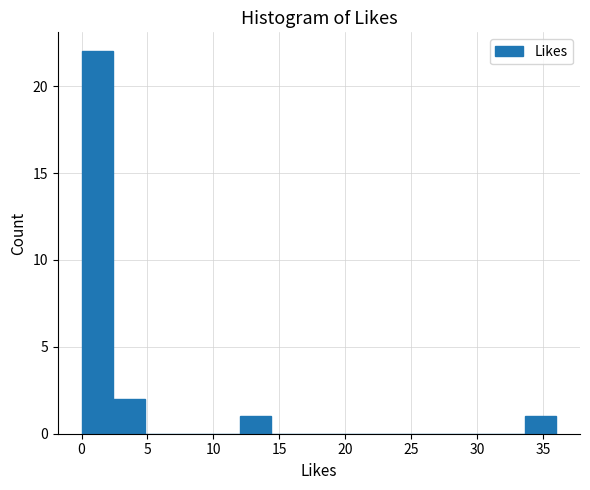

Reading left to right, list every bar in this chart as the range it spans on the x-axis followed by its height. Neither the bar edges nor the heights are printed on the chart, so give them approximately, as read against the axes.

0.0 to 2.4: 22
2.4 to 4.8: 2
4.8 to 7.2: 0
7.2 to 9.6: 0
9.6 to 12.0: 0
12.0 to 14.4: 1
14.4 to 16.8: 0
16.8 to 19.2: 0
19.2 to 21.6: 0
21.6 to 24.0: 0
24.0 to 26.4: 0
26.4 to 28.8: 0
28.8 to 31.2: 0
31.2 to 33.6: 0
33.6 to 36.0: 1